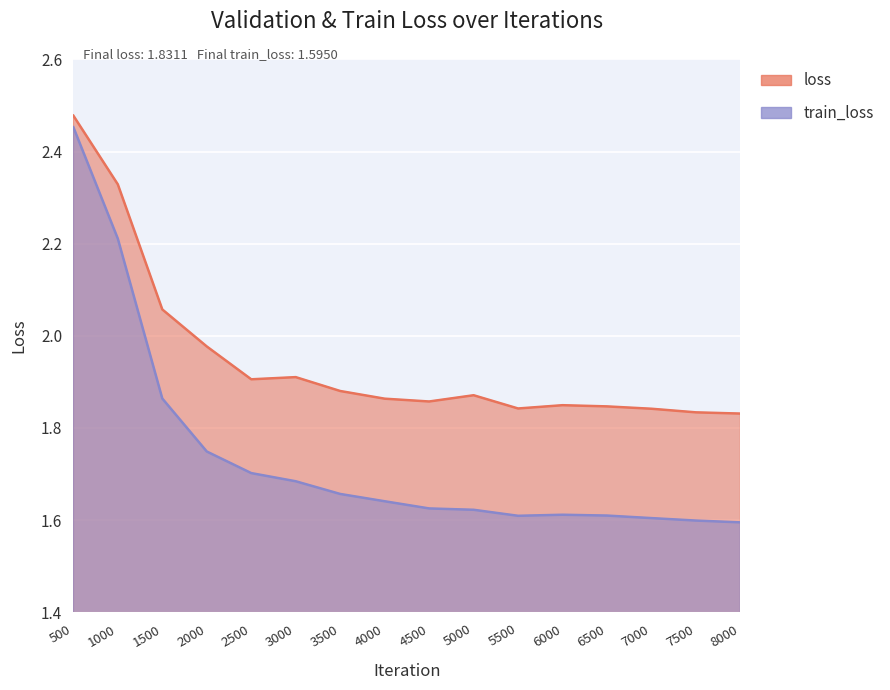

The value of train_loss at 8000 is 0.9. True or false?

False